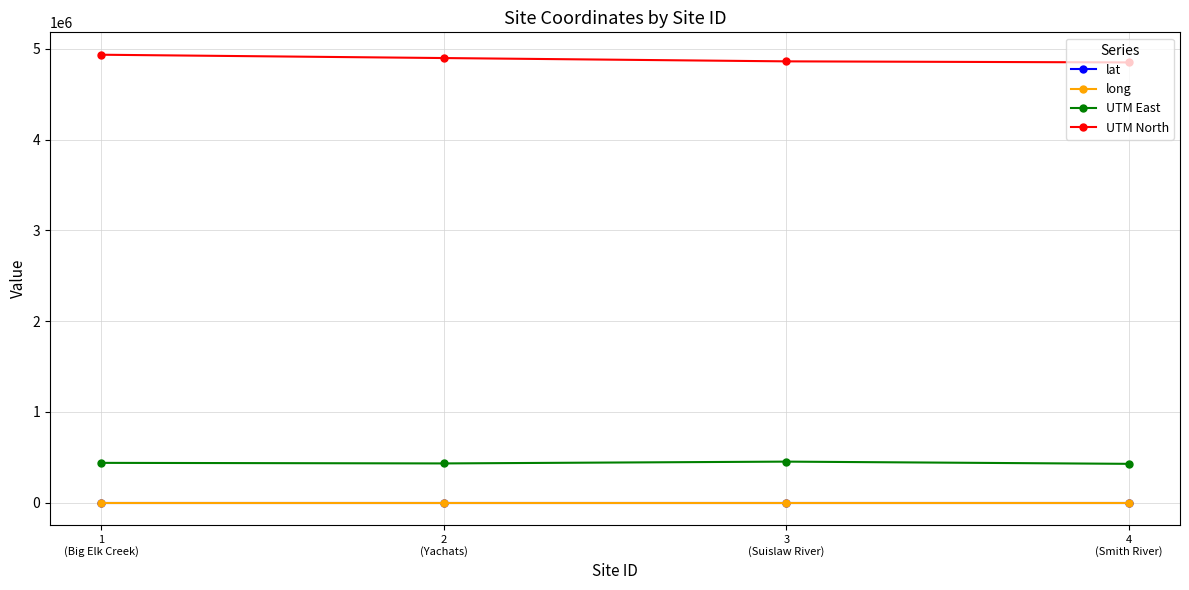

Which series has the largest total across all categories?

UTM North